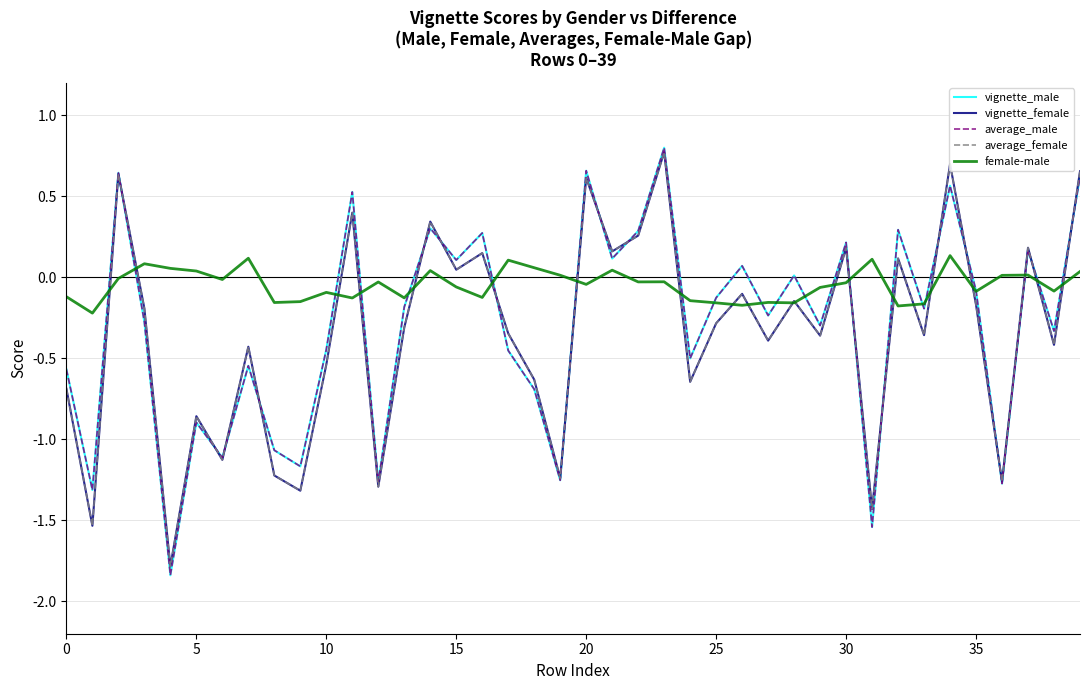

Which series has the largest total across all categories?

female-male